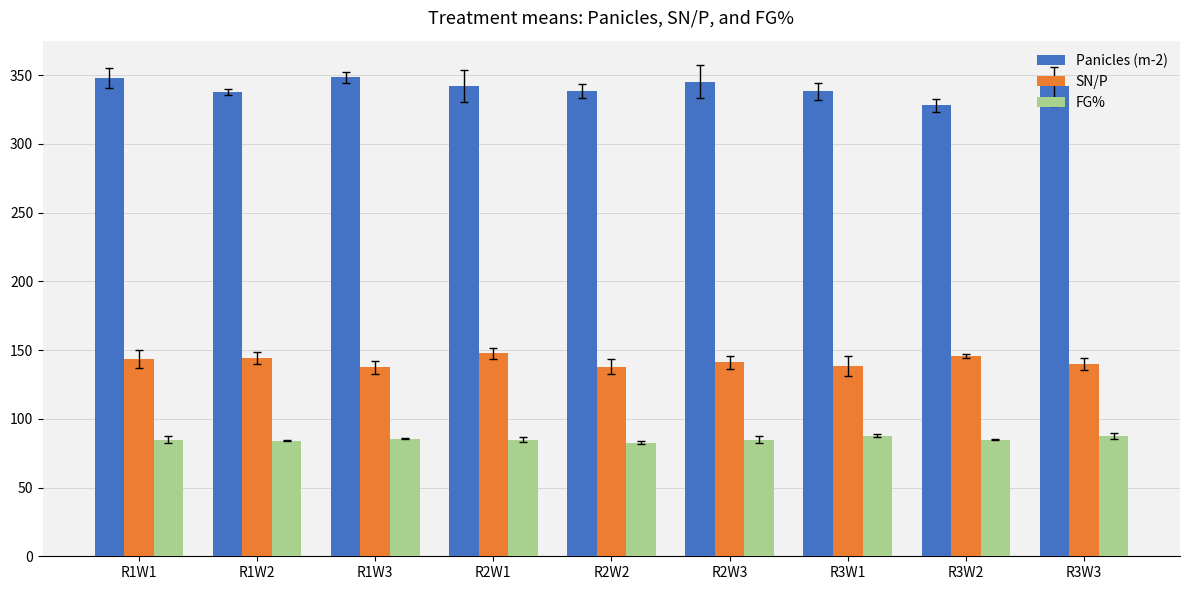

What is the total value across all series at R3W2?

558.2